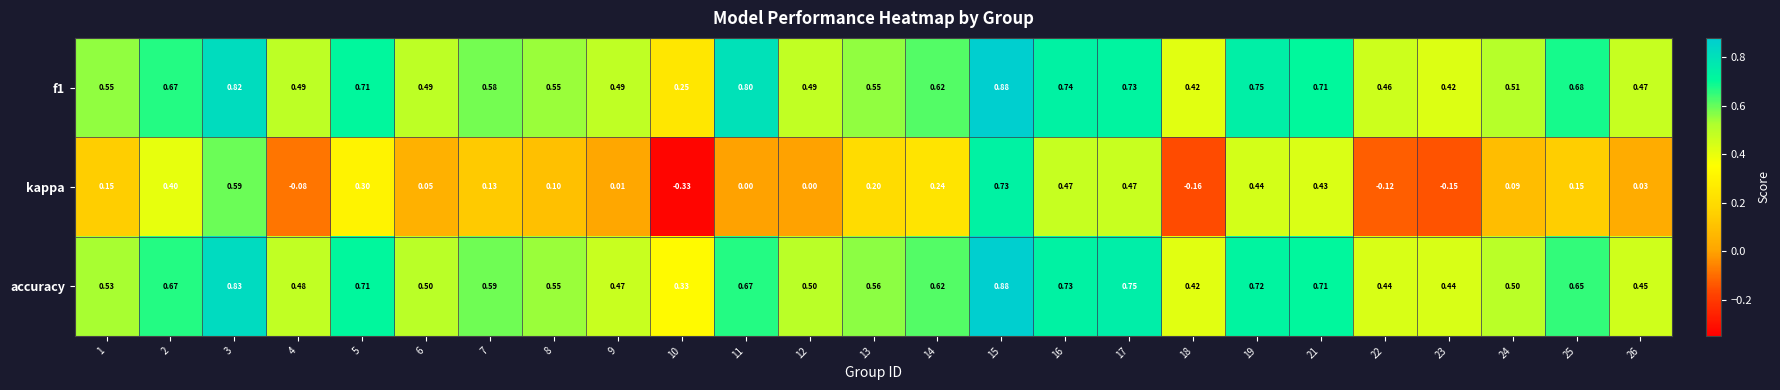

Which series has the widest spread of values?

kappa